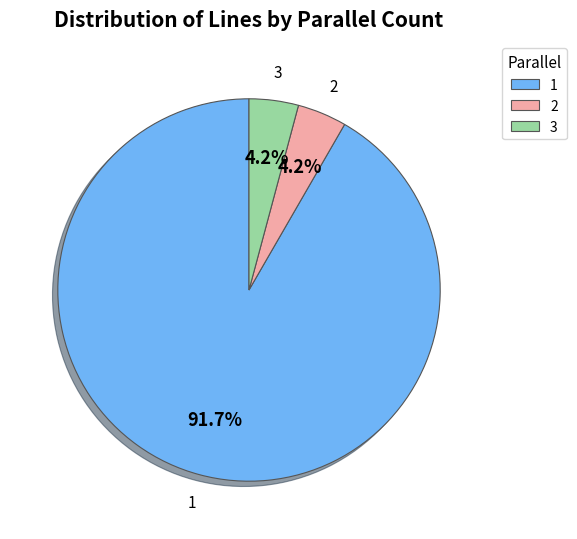

Which slice represents more than half of the pie?

1